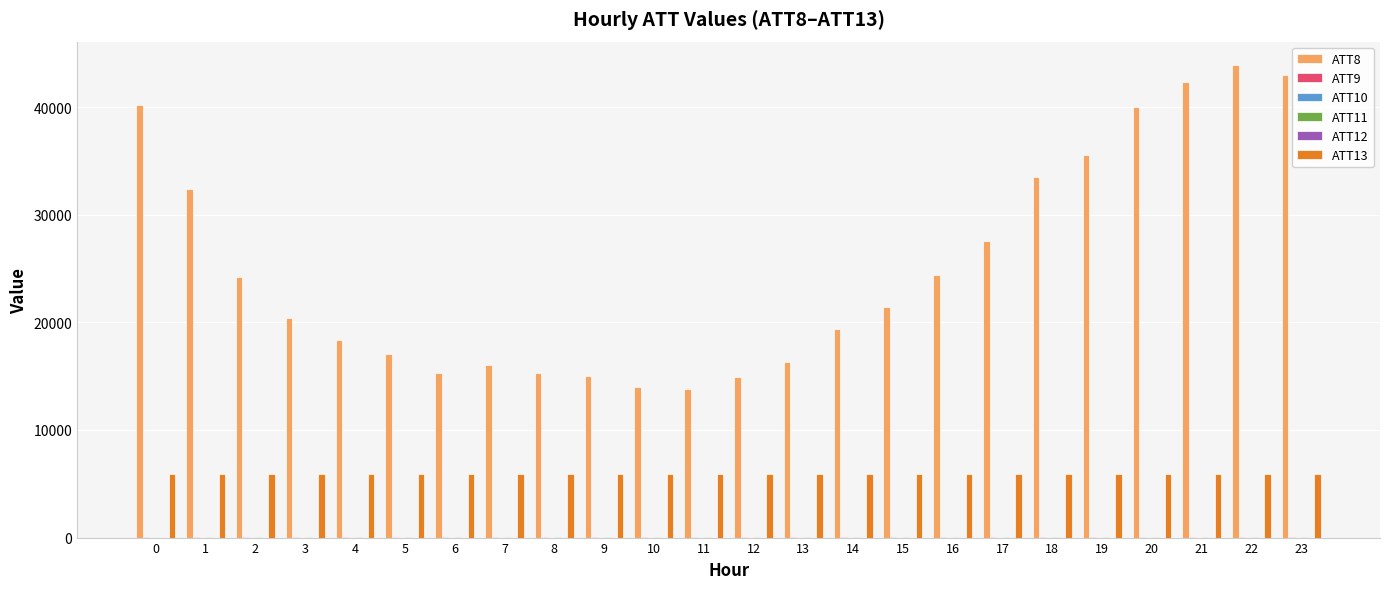

Which series has the largest total across all categories?

ATT8